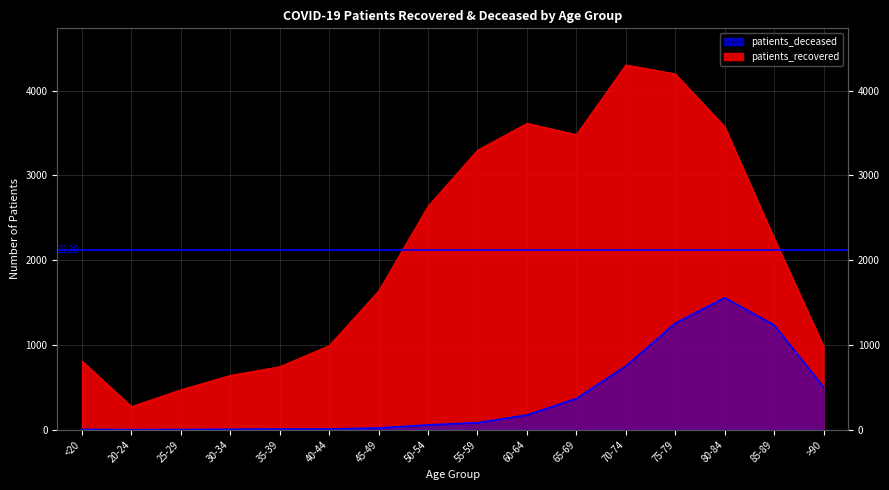

What is the total value across all series at 55-59?

3379